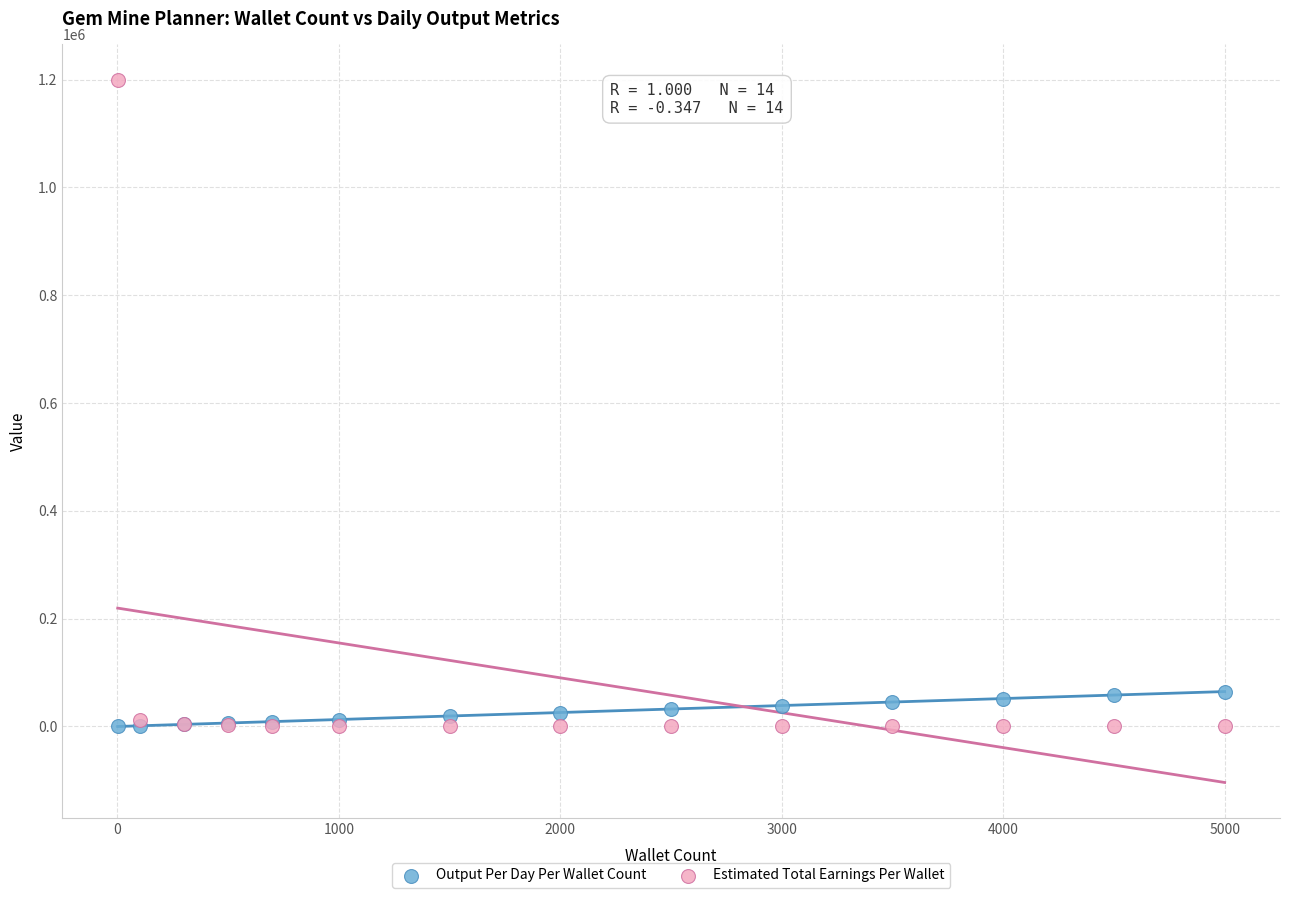

Which series contains the highest Y value?

Estimated Total Earnings Per Wallet